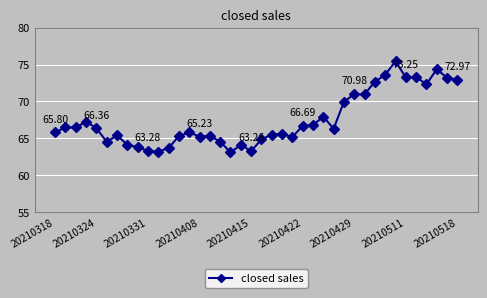

What is the average value?

67.5